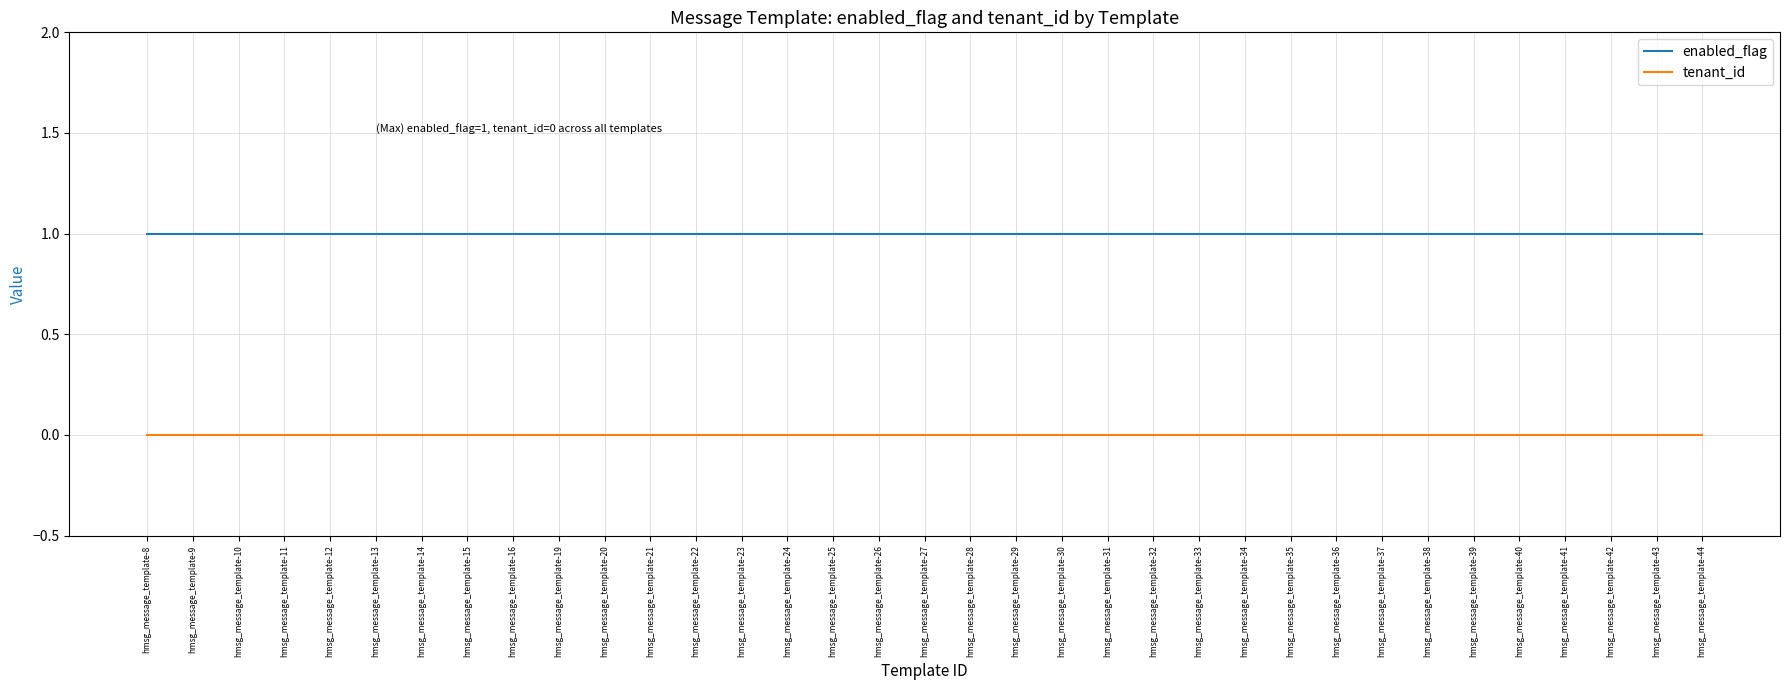

Rank the series by their maximum value, from lowest to highest.

tenant_id, enabled_flag